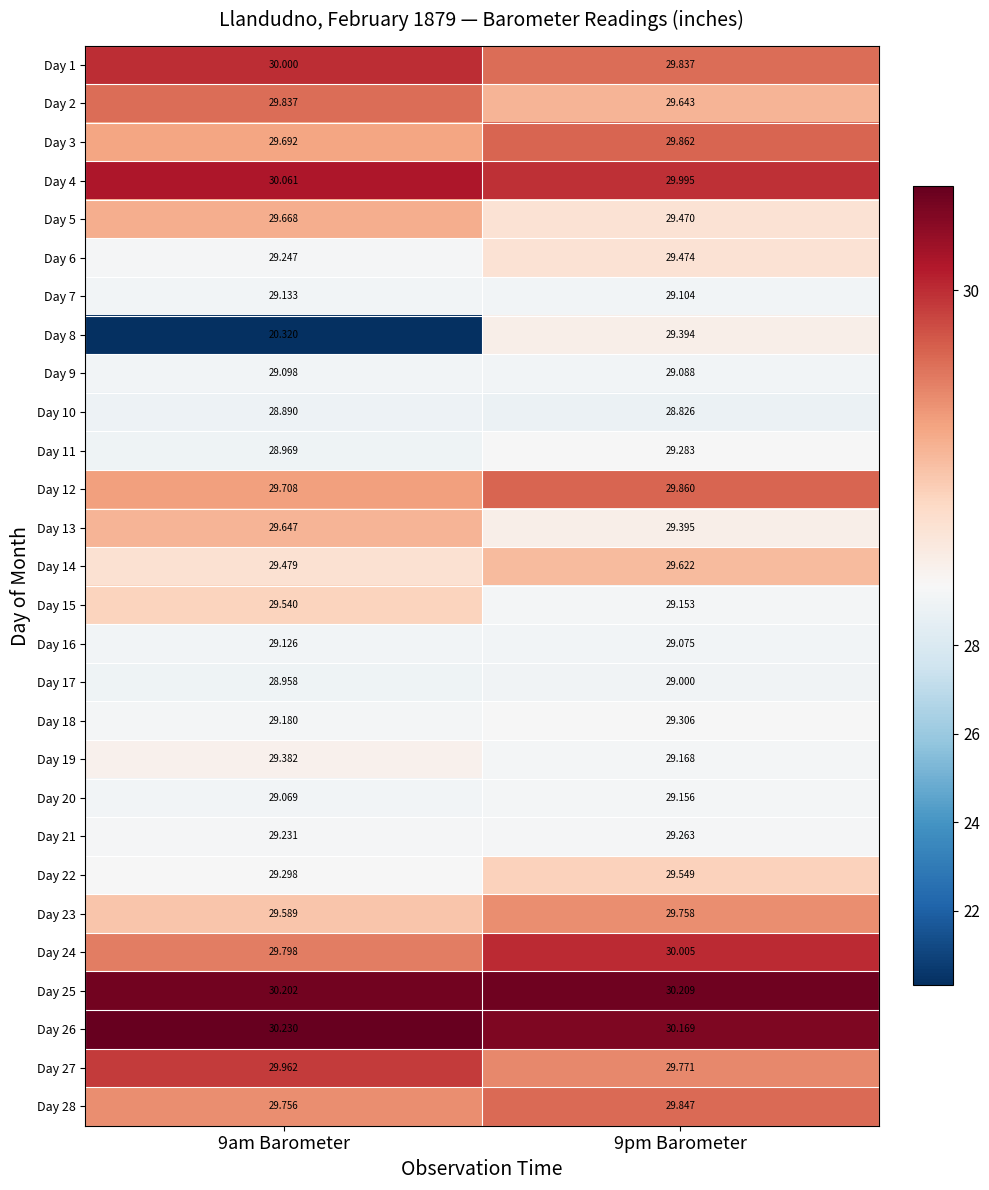

Is the value of Day 12 at 9pm Barometer greater than the value of Day 6 at 9pm Barometer?

Yes